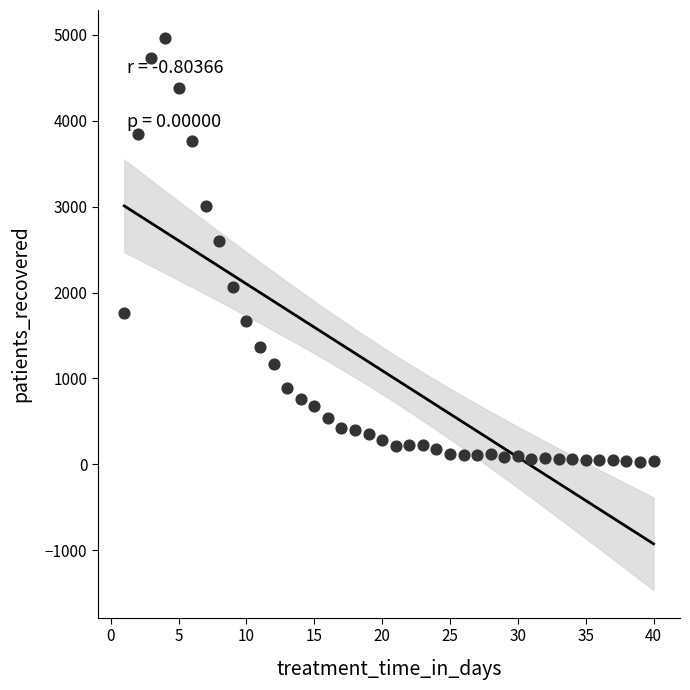

What Y value in the scatter plot is closest to 2497?

2594